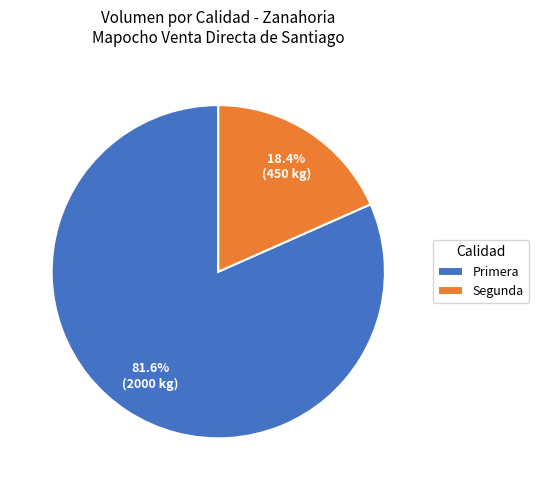

Combined, do Primera and Segunda account for over 50%?

Yes